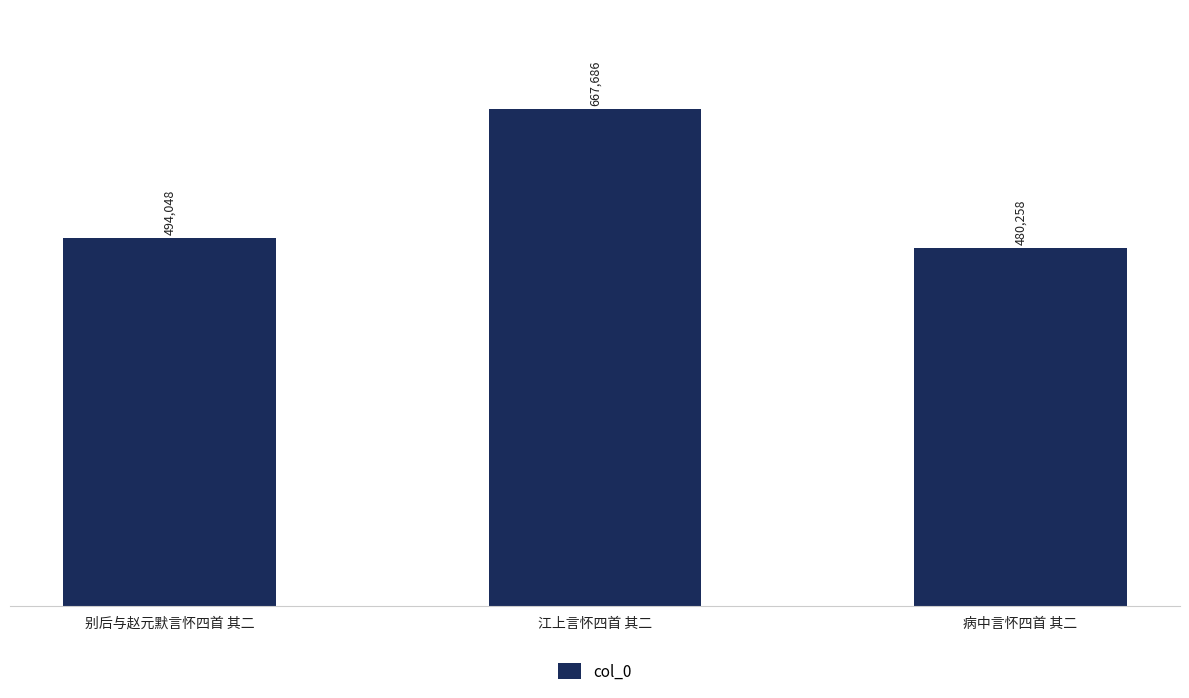

What is the average value?

547331